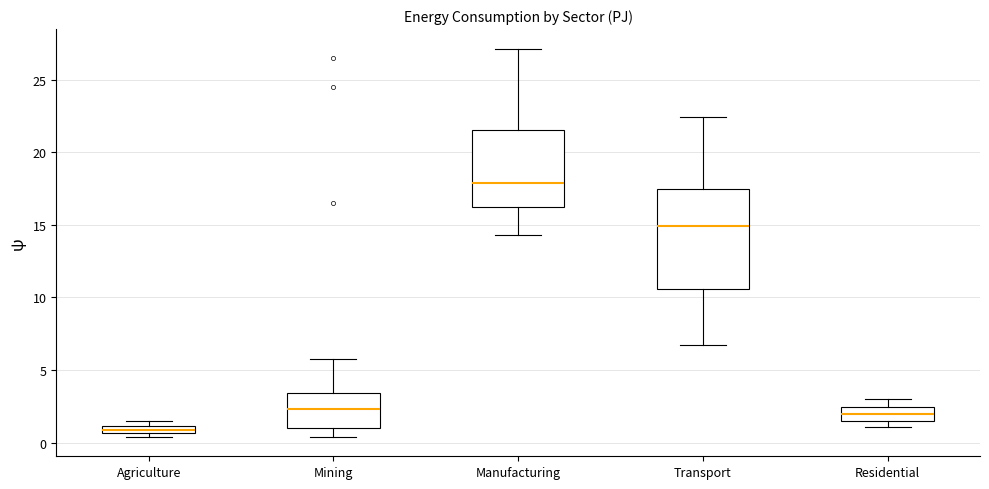

Where does the lower whisker of the box for Mining end on the y-axis? The values are not printed on the chart, so give them approximately, as read against the axis.

0.5